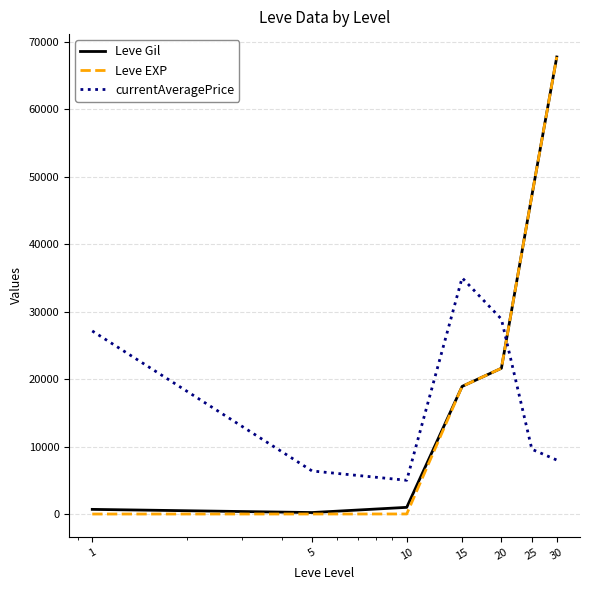

Which series has the largest range (max minus min)?

Leve EXP